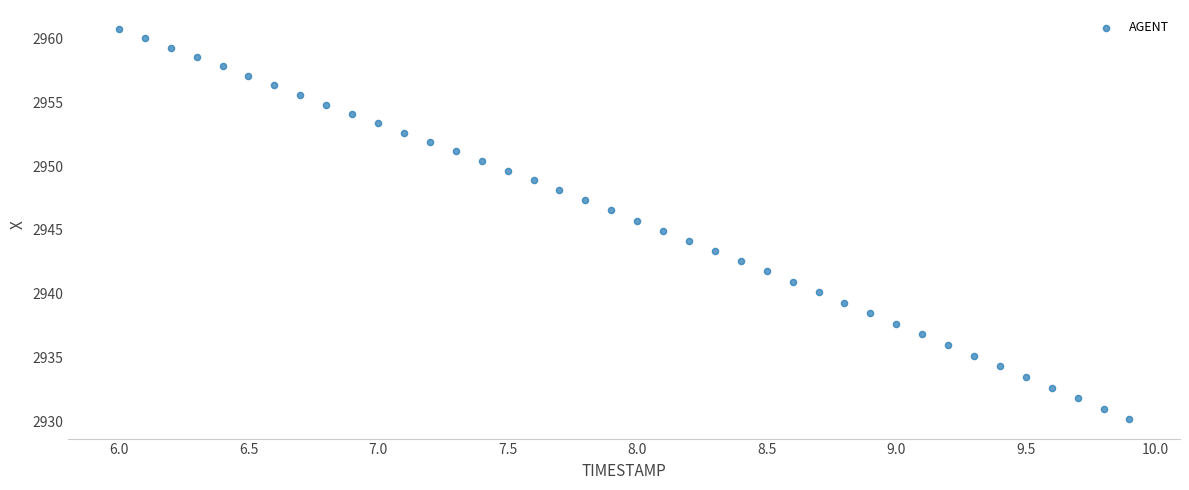

What is the range of Y values (max minus min)?

30.5